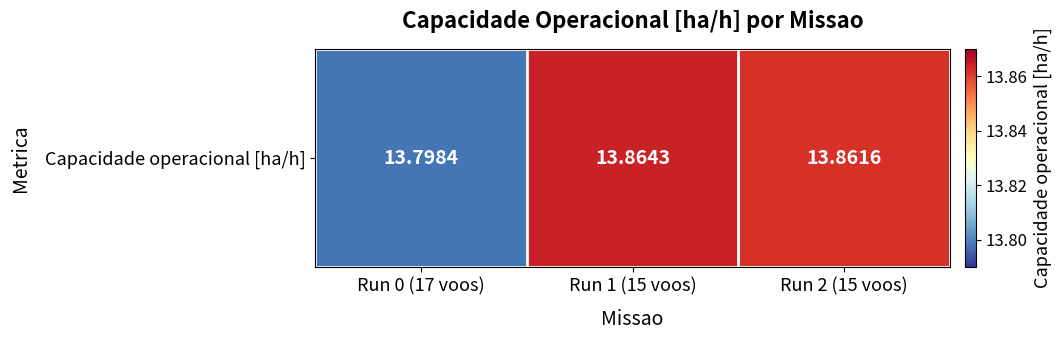

Reading left to right, list all the values displayed in this chart.

Run 0 (17 voos)=13.8	Run 1 (15 voos)=13.9	Run 2 (15 voos)=13.9